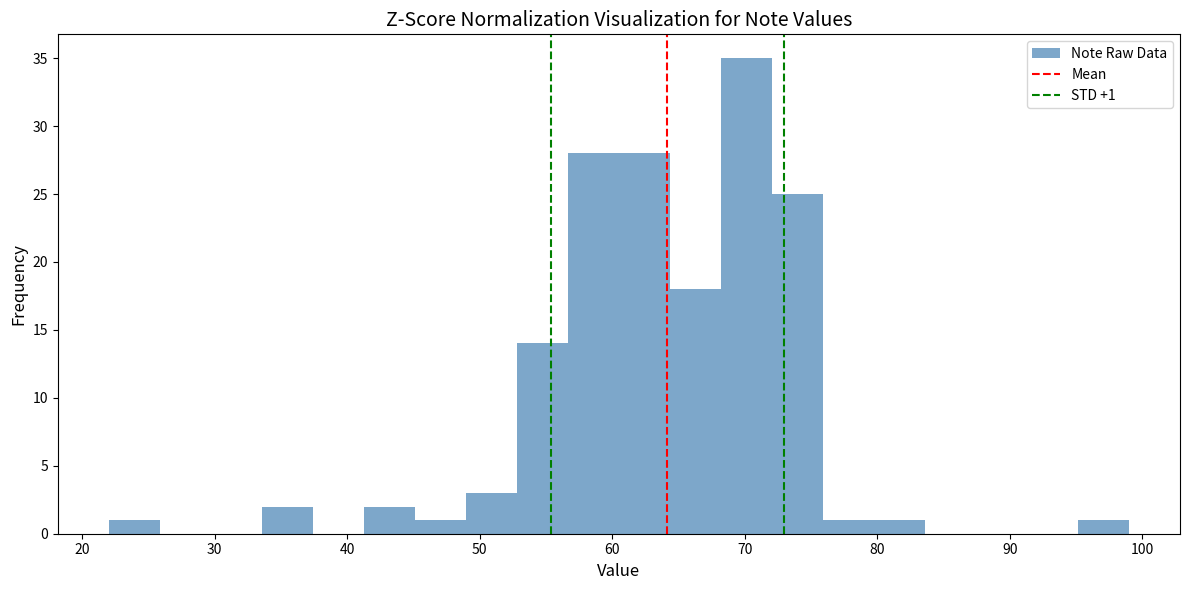

Read against the x-axis, roughly where is the centre of the tallest bar?

70